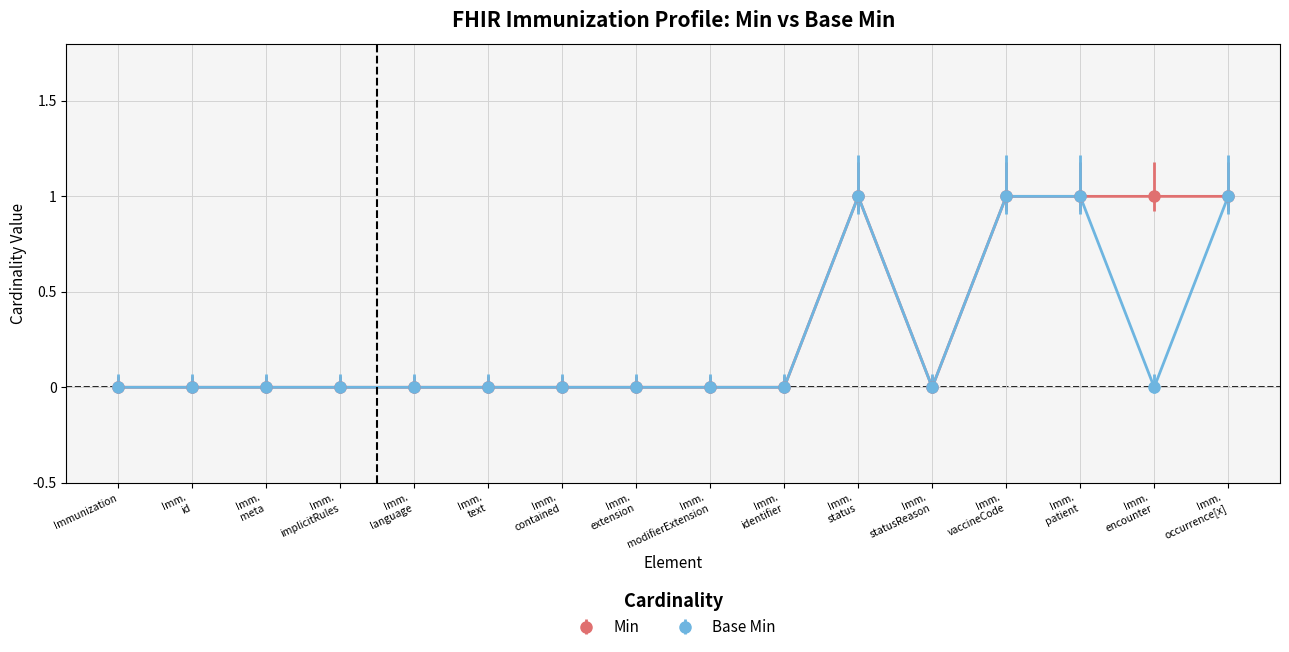

Does the chart display data point markers on the line(s)?

Yes